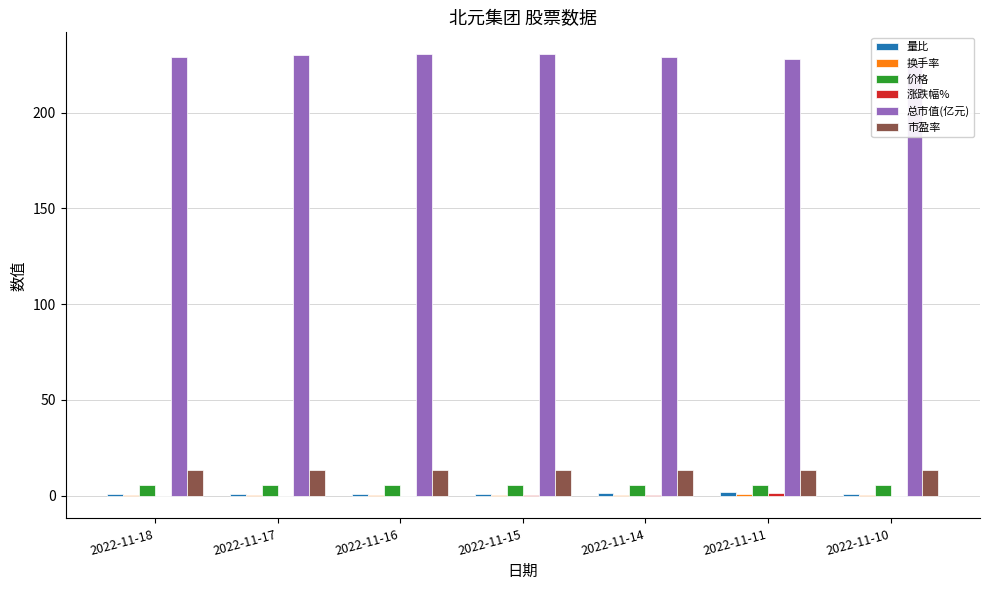

The value of 换手率 at 2022-11-17 is 0.6. True or false?

False